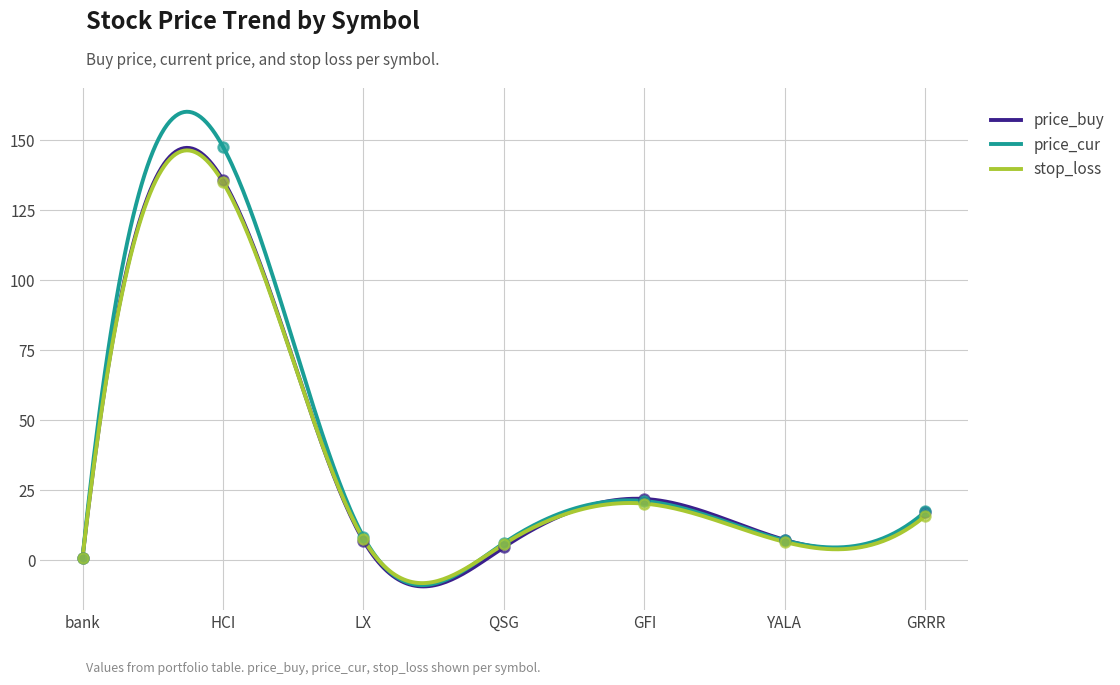

Which series contains the highest Y value?

price_cur